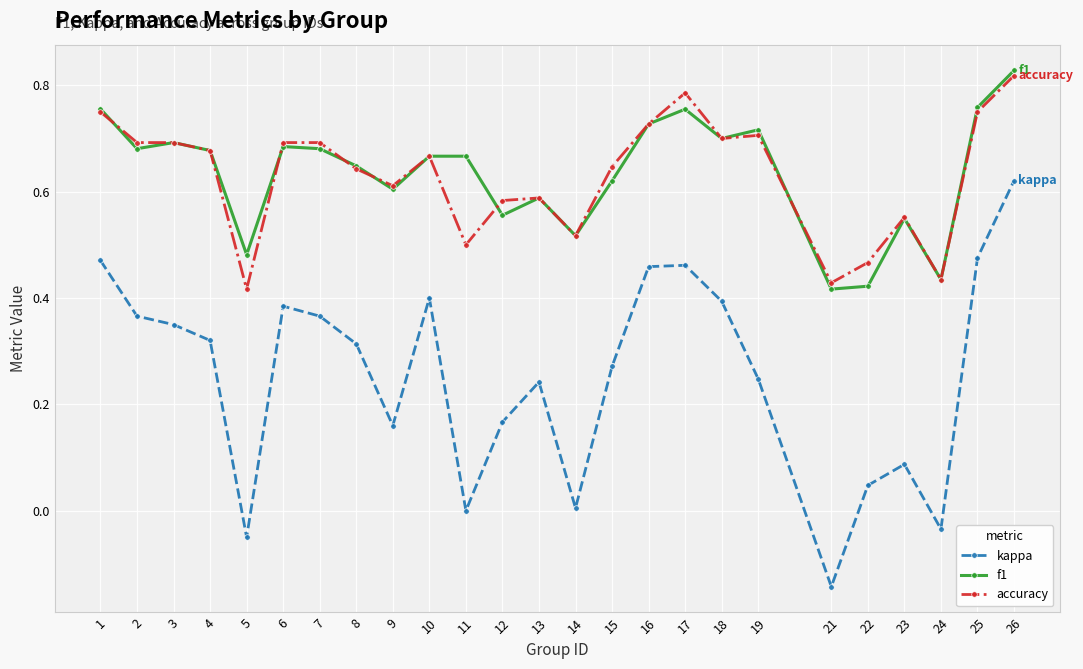

True or false: accuracy has more than 1 points higher than both neighbors.

True